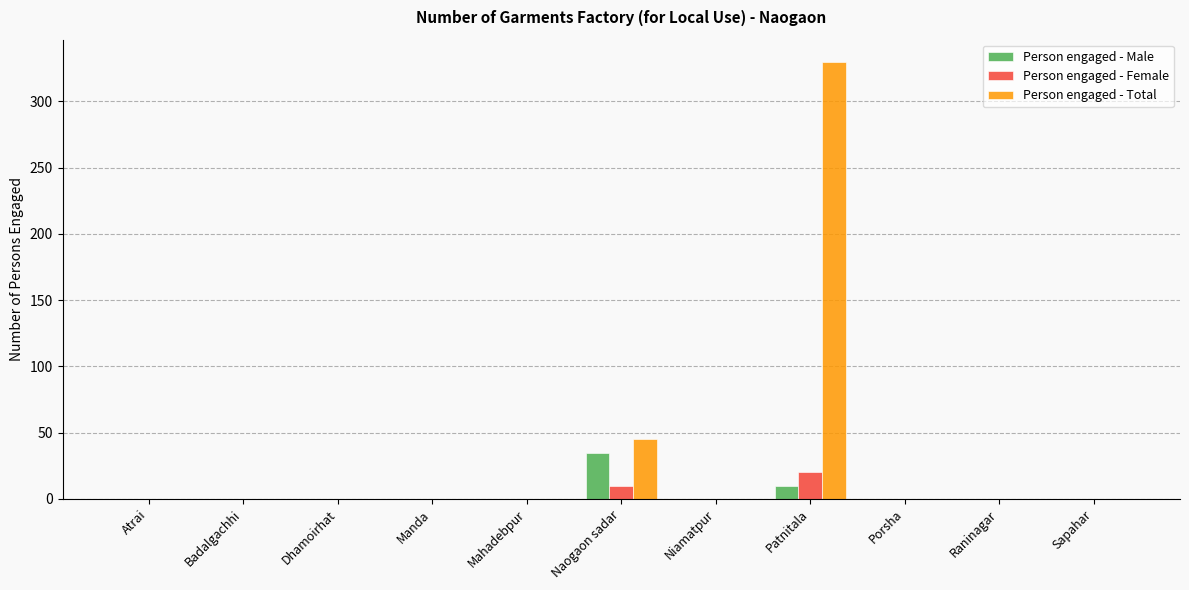

Which series changed the most between Atrai and Naogaon sadar?

Person engaged - Total